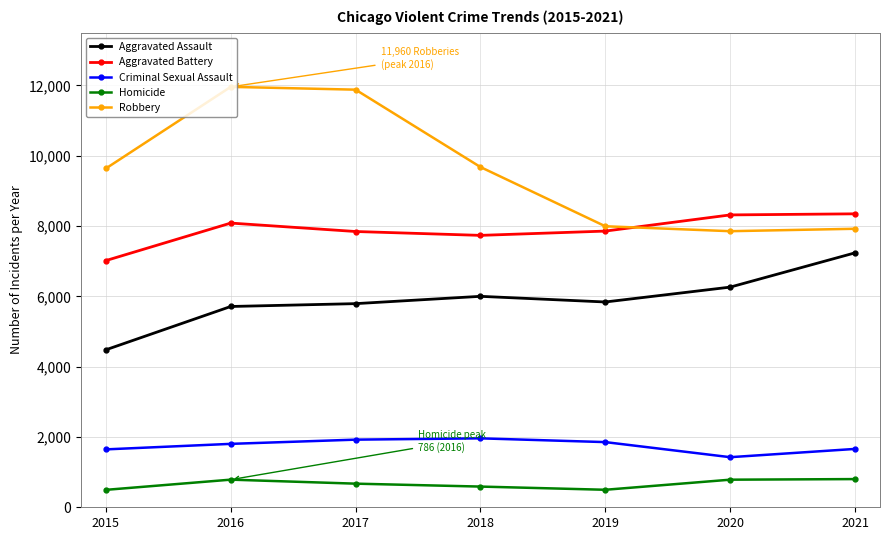

Which series has the largest total across all categories?

Robbery